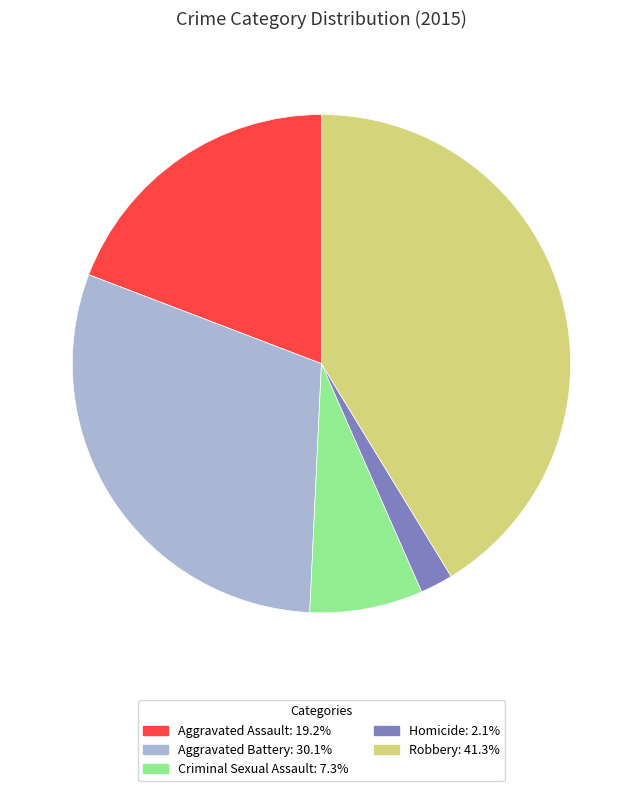

Is Aggravated Battery the majority of the pie?

No